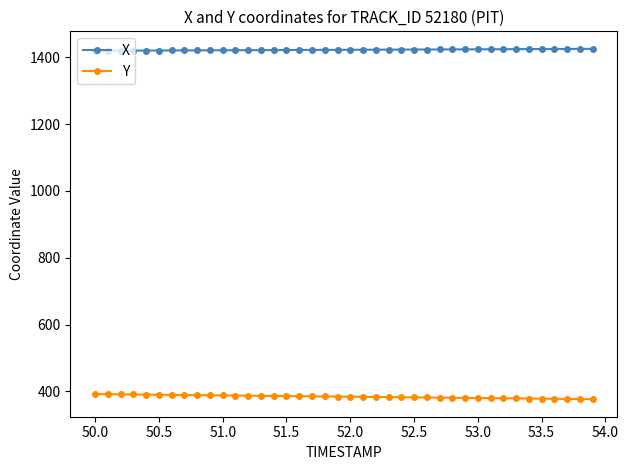

What is the value of the X point at the 35th from the left?

1424.6